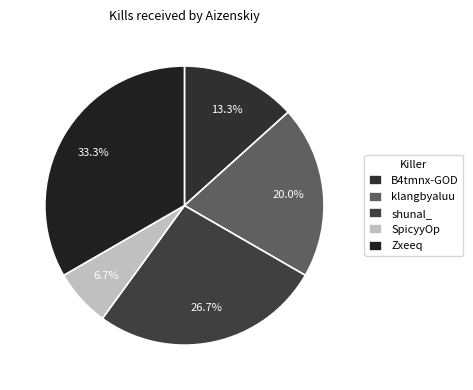

How many segments does this pie chart have?

5